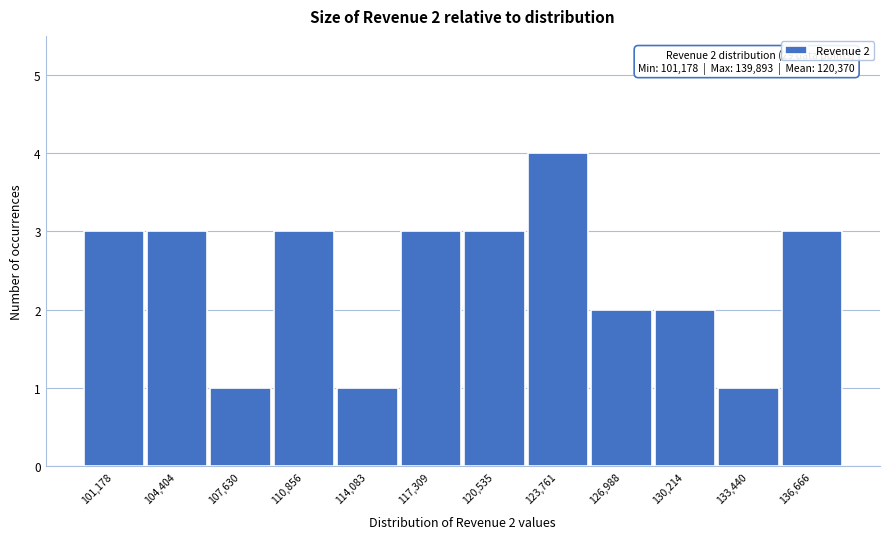

Reading right to left, extract all data points from this chart.

3	1	2	2	4	3	3	1	3	1	3	3